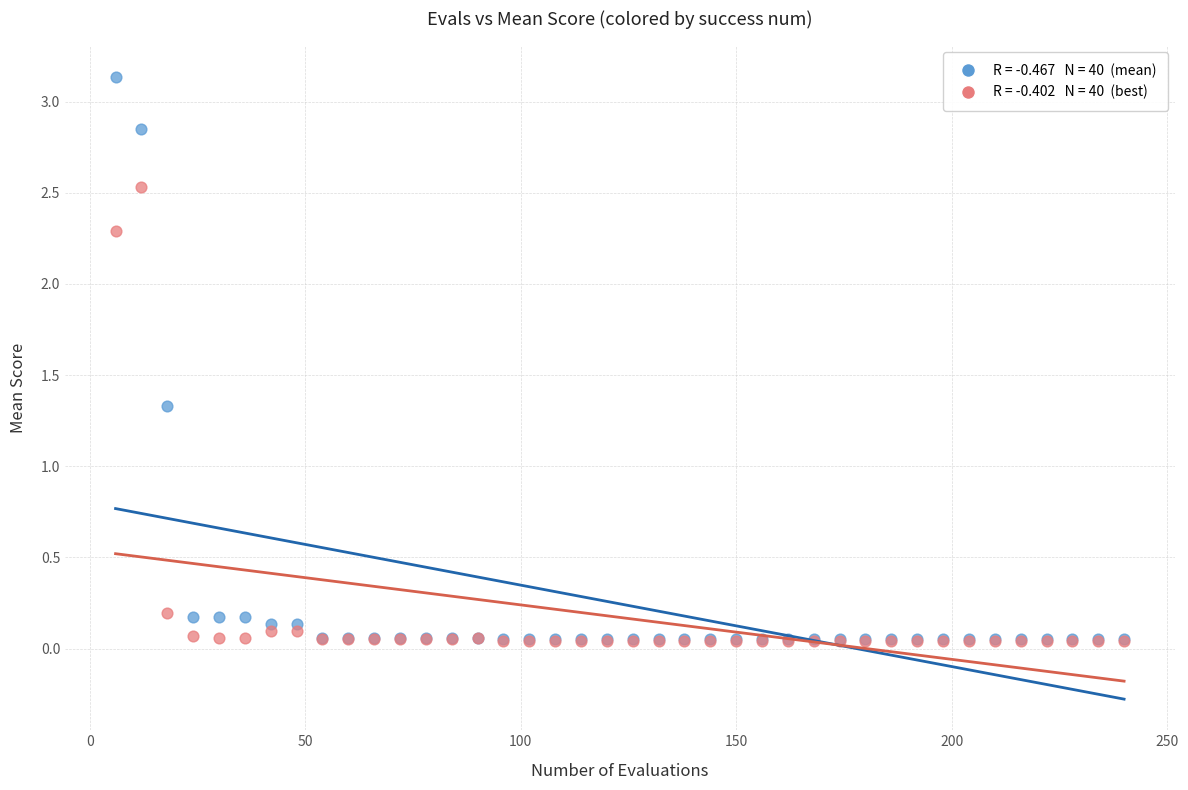

Across all series, what Y value is closest to 1?

1.3